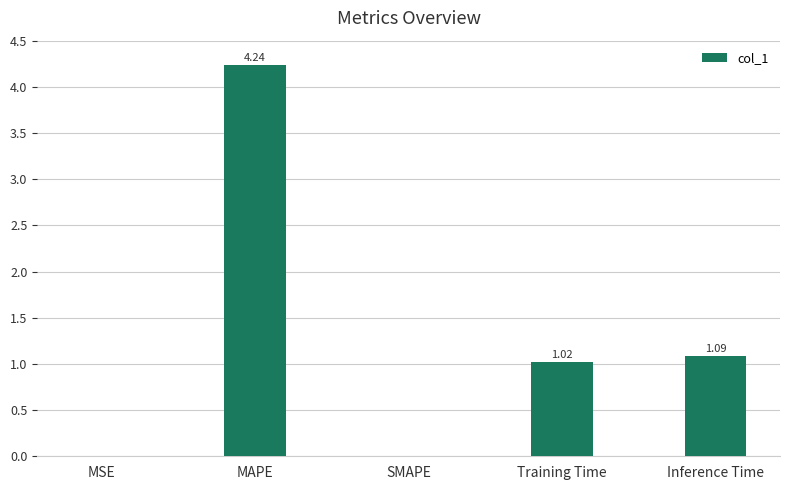

What is the difference between the values at MAPE and Inference Time?

3.2